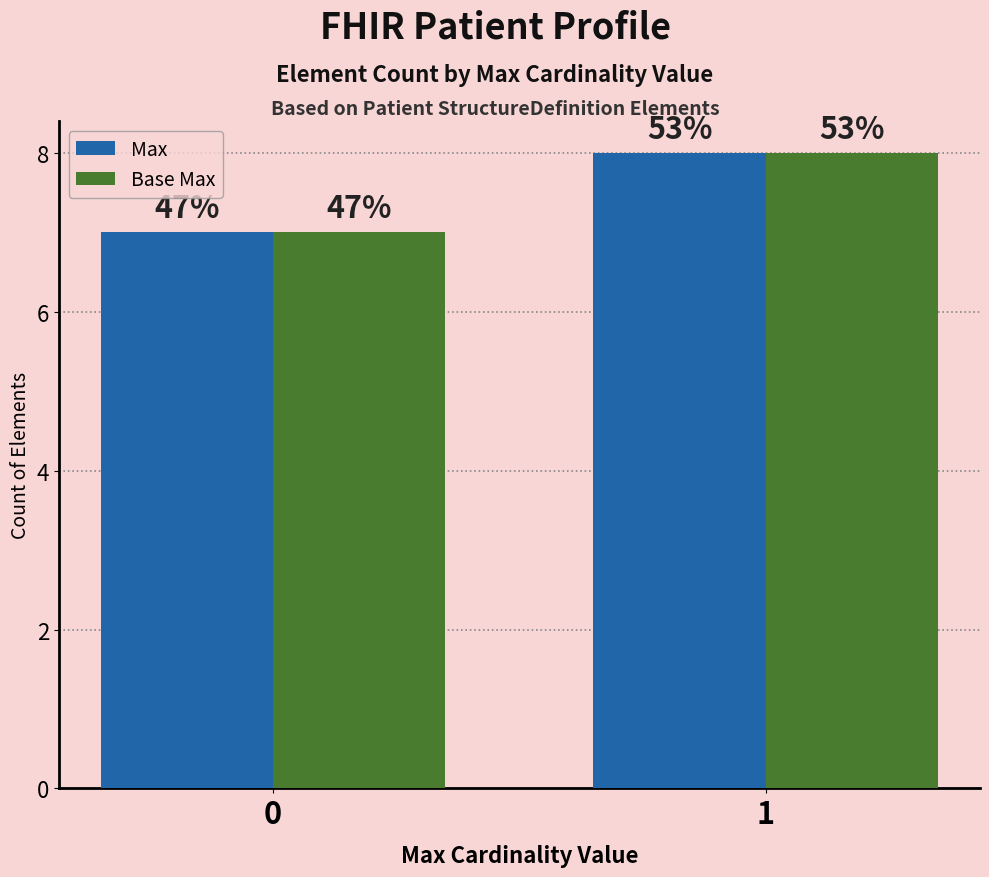

Rank the categories by Max value from lowest to highest.

0, 1